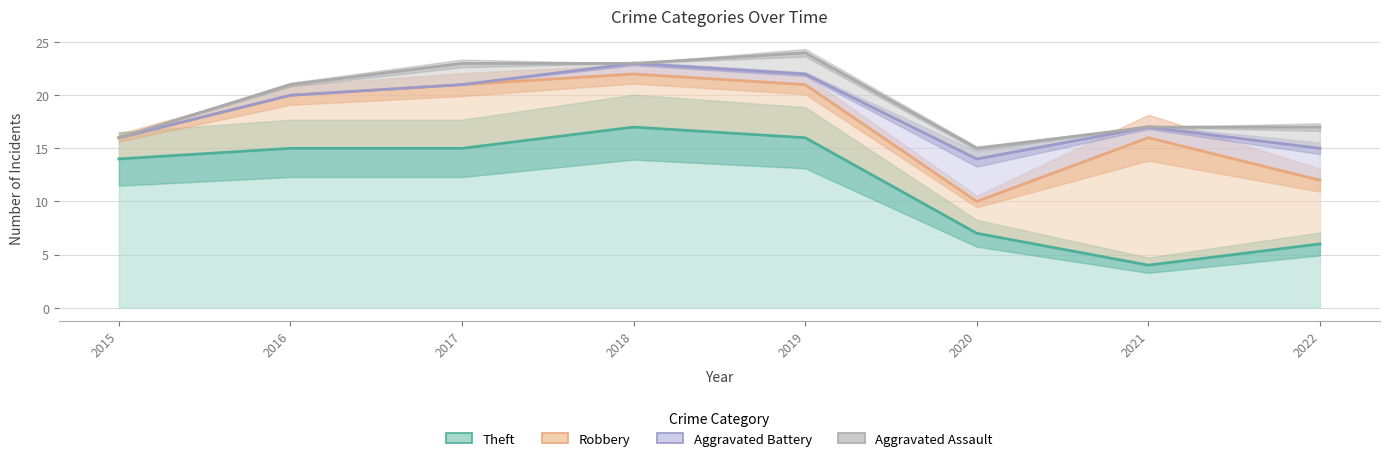

What are all the series names shown in the legend?

Aggravated Assault, Aggravated Battery, Robbery, Theft